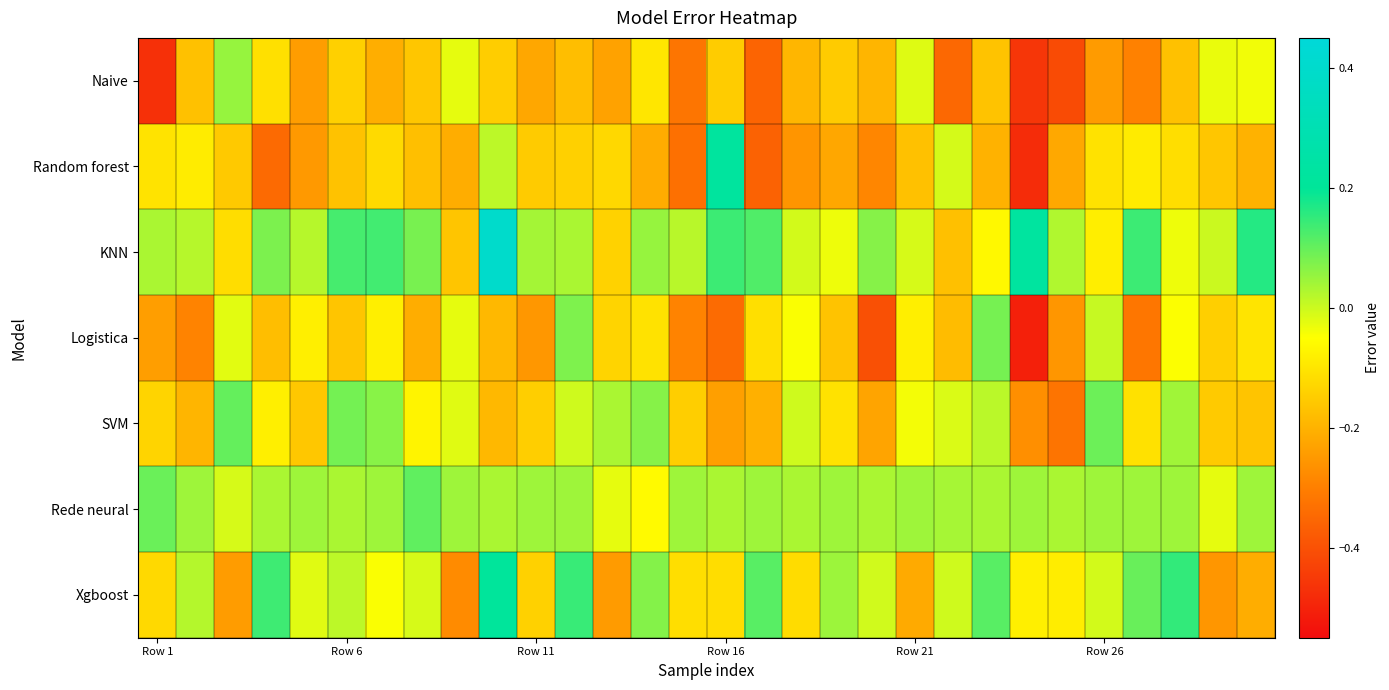

Reading left to right, extract all data points from this chart.

Naive: -0.5	-0.2	0.1	-0.1	-0.2	-0.1	-0.2	-0.2	-0.0	-0.1	-0.2	-0.2	-0.2	-0.1	-0.3	-0.1	-0.4	-0.2	-0.1	-0.2	-0.0	-0.4	-0.2	-0.5	-0.4	-0.2	-0.3	-0.2	-0.0	-0.0
Random forest: -0.1	-0.1	-0.2	-0.3	-0.2	-0.2	-0.1	-0.2	-0.2	0.0	-0.2	-0.1	-0.1	-0.2	-0.3	0.2	-0.4	-0.3	-0.2	-0.3	-0.2	-0.0	-0.2	-0.5	-0.2	-0.1	-0.1	-0.1	-0.2	-0.2
KNN: 0.0	0.0	-0.1	0.1	0.0	0.1	0.1	0.1	-0.2	0.4	0.0	0.0	-0.1	0.1	0.0	0.1	0.1	-0.0	-0.0	0.1	-0.0	-0.2	-0.1	0.2	0.0	-0.1	0.1	-0.0	0.0	0.2
Logistica: -0.2	-0.3	-0.0	-0.2	-0.1	-0.2	-0.1	-0.2	-0.0	-0.2	-0.3	0.1	-0.1	-0.1	-0.3	-0.3	-0.1	-0.0	-0.2	-0.4	-0.1	-0.2	0.1	-0.5	-0.3	0.0	-0.3	-0.0	-0.1	-0.1
SVM: -0.1	-0.2	0.1	-0.1	-0.2	0.1	0.1	-0.1	-0.0	-0.2	-0.1	-0.0	0.0	0.1	-0.1	-0.2	-0.2	-0.0	-0.1	-0.2	-0.0	-0.0	0.0	-0.3	-0.3	0.1	-0.1	0.0	-0.2	-0.2
Rede neural: 0.1	0.0	-0.0	0.0	0.0	0.0	0.0	0.1	0.0	0.0	0.0	0.0	-0.0	-0.1	0.0	0.0	0.0	0.0	0.0	0.0	0.0	0.0	0.0	0.0	0.0	0.0	0.0	0.0	-0.0	0.0
Xgboost: -0.1	0.0	-0.2	0.1	-0.0	0.0	-0.0	-0.0	-0.3	0.2	-0.1	0.1	-0.2	0.1	-0.1	-0.1	0.1	-0.1	0.0	-0.0	-0.2	-0.0	0.1	-0.1	-0.1	-0.0	0.1	0.1	-0.3	-0.2